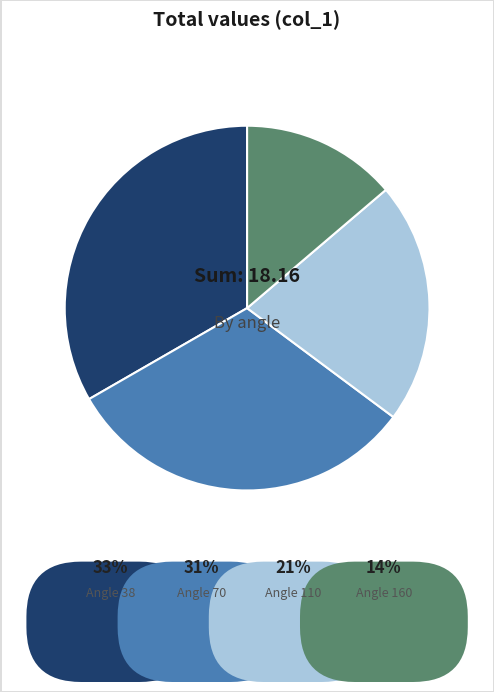

Count the number of slices in the pie.

4